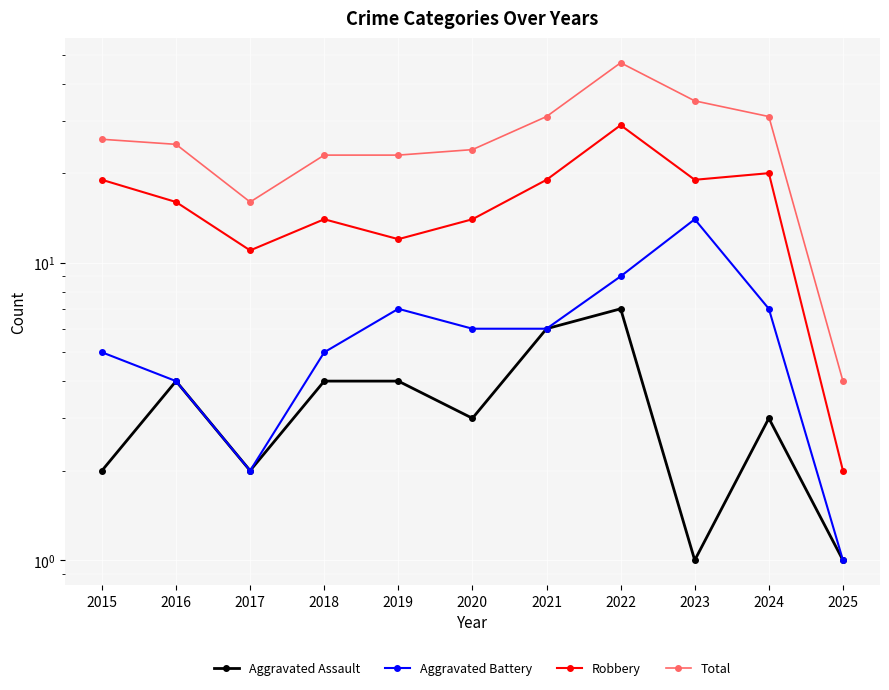

How many Aggravated Assault values are between 2 and 4?

7